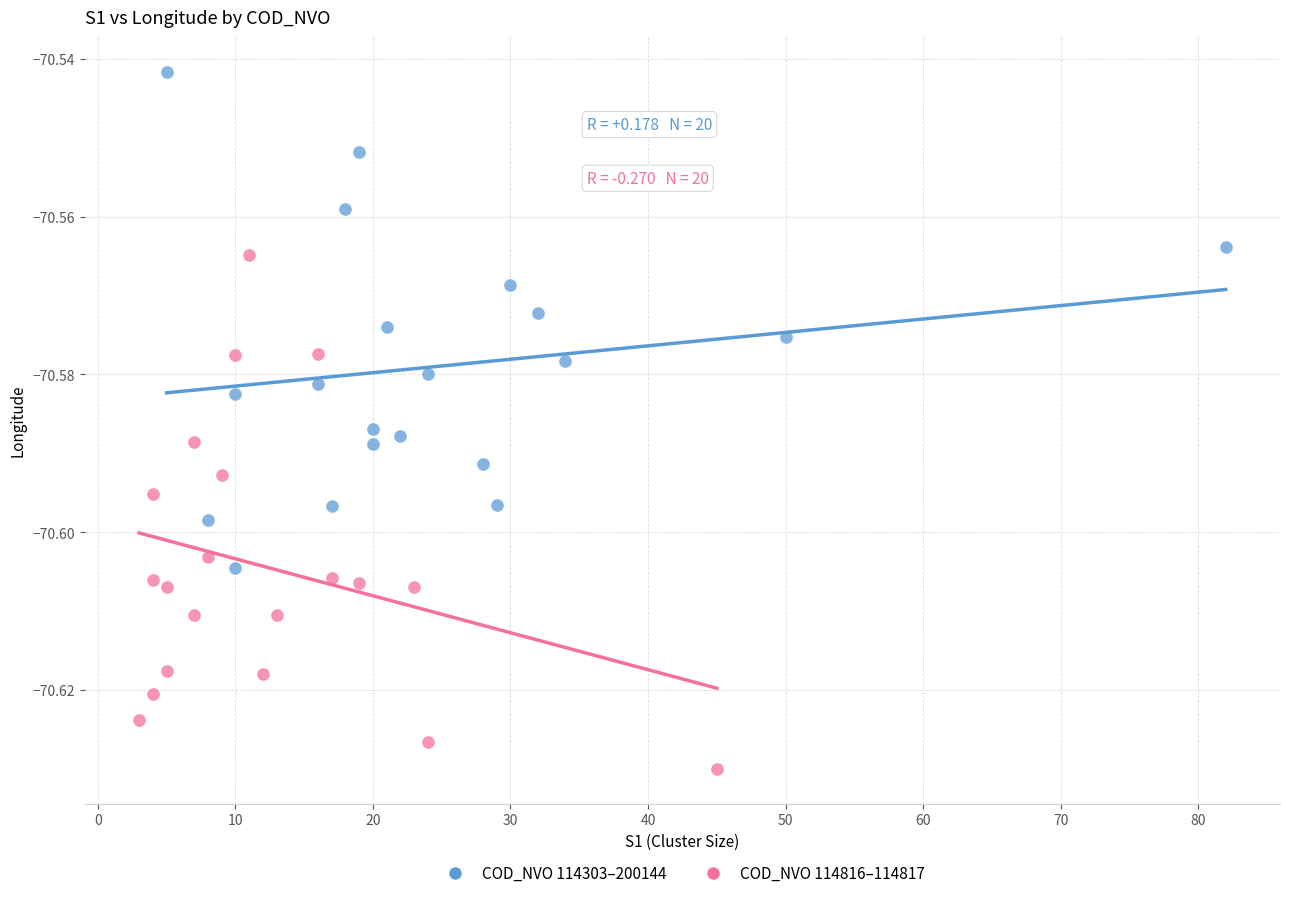

What are all the series names shown in the legend?

COD_NVO 114303–200144, COD_NVO 114816–114817